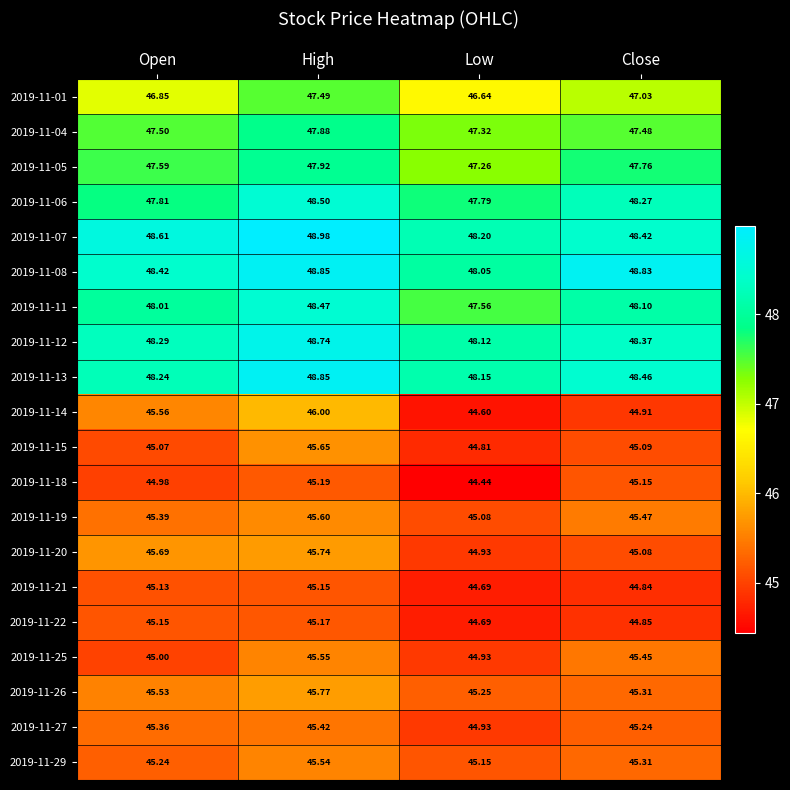

Which series has the widest spread of values?

2019-11-14